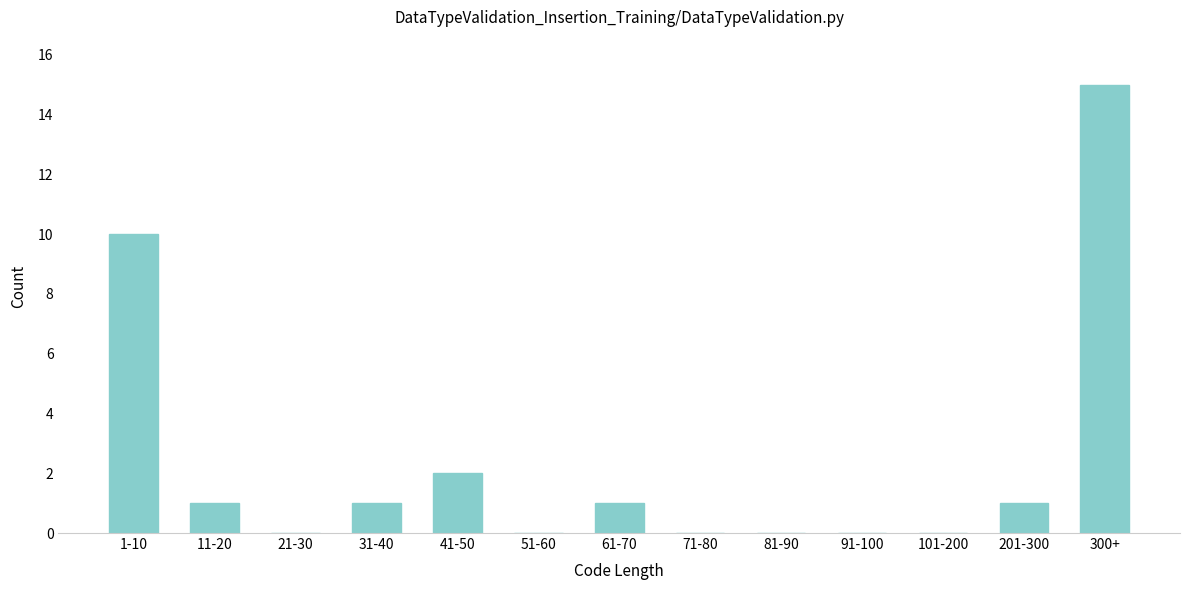

Reading left to right, transcribe all the data shown in this chart.

1-10=10	11-20=1	21-30=0	31-40=1	41-50=2	51-60=0	61-70=1	71-80=0	81-90=0	91-100=0	101-200=0	201-300=1	300+=15